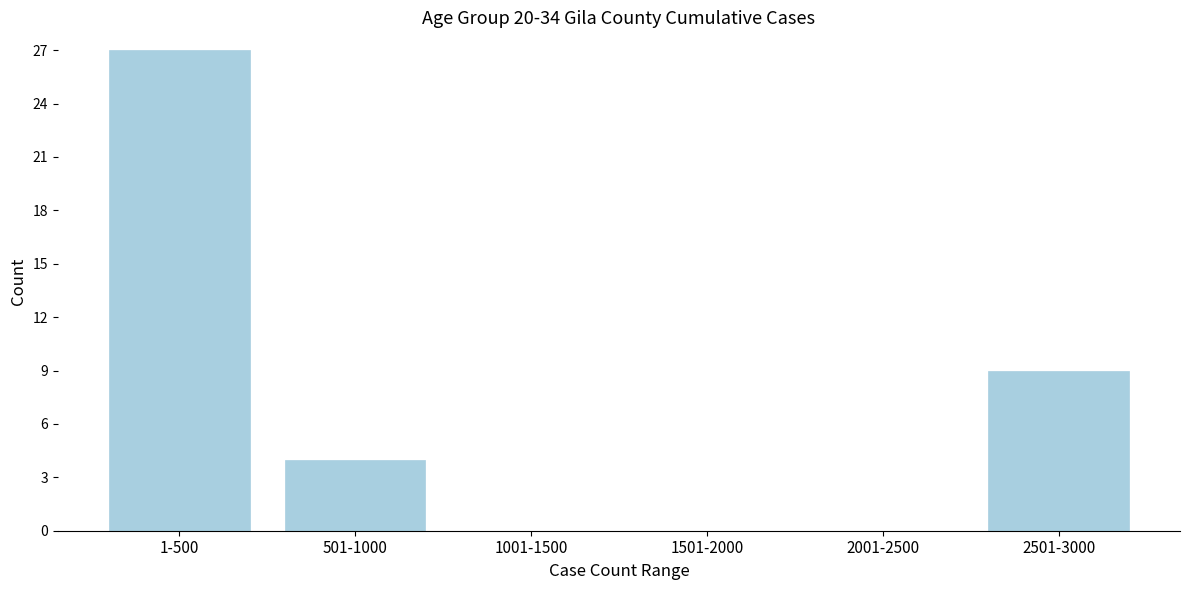

Reading left to right, list all the values displayed in this chart.

1-500=27	501-1000=4	1001-1500=0	1501-2000=0	2001-2500=0	2501-3000=9